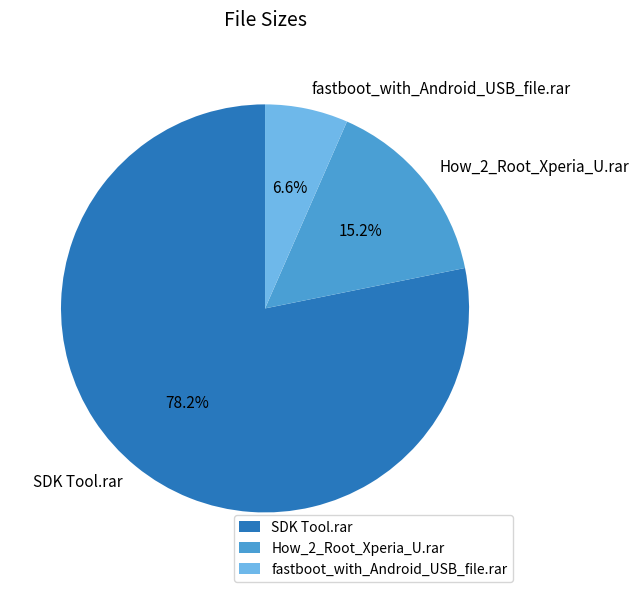

What is the ratio of the value at SDK Tool.rar to the value at How_2_Root_Xperia_U.rar?

5.1